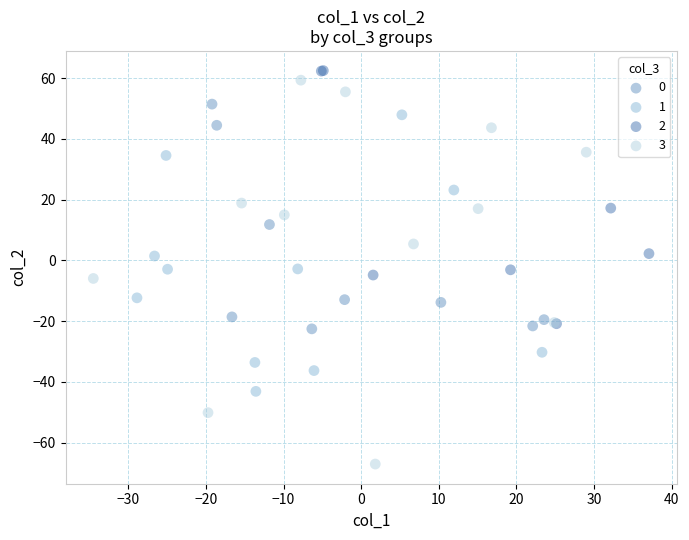

Which series contains the lowest Y value?

3